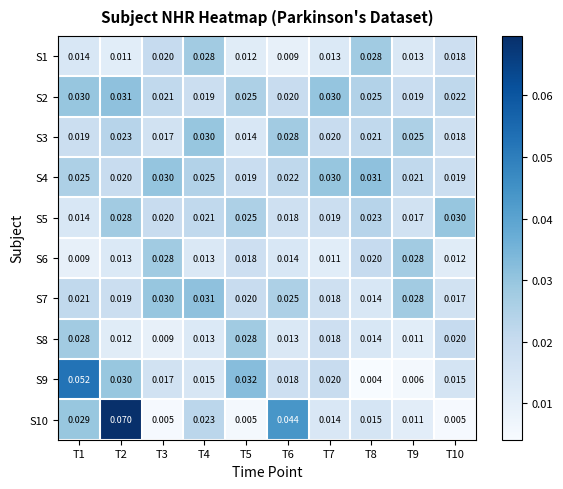

At which category is the sum across all series the highest?

T2